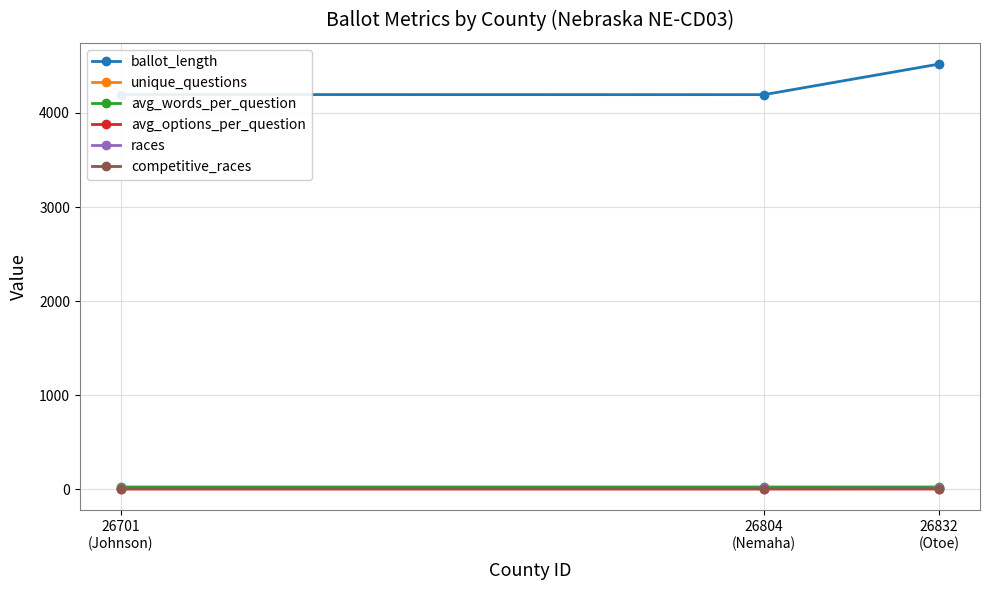

Which series has the largest total across all categories?

ballot_length